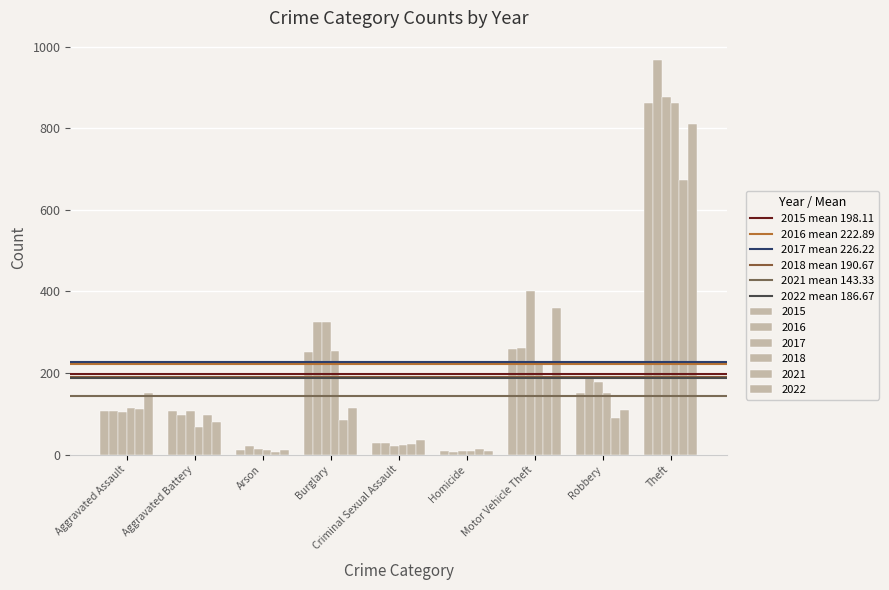

How many series are shown in this chart?

6